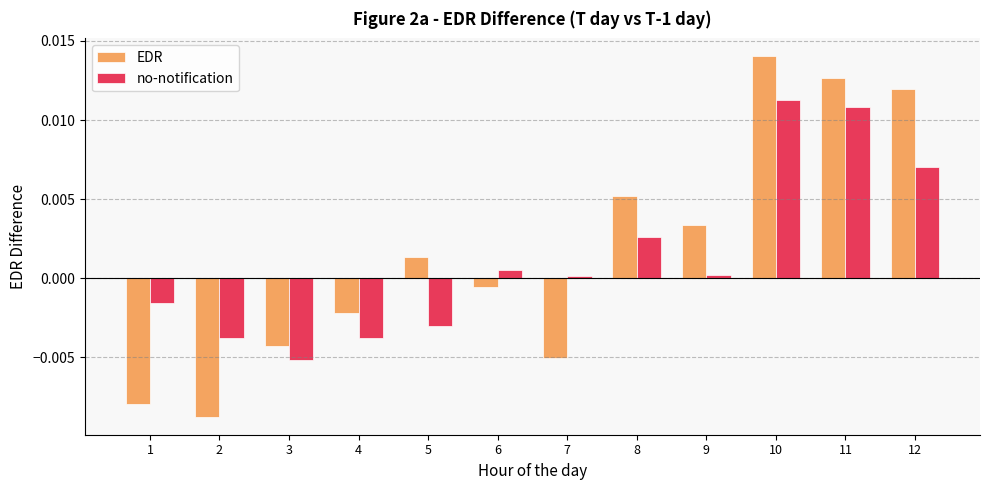

Rank the series by their average value, from highest to lowest.

EDR, no-notification